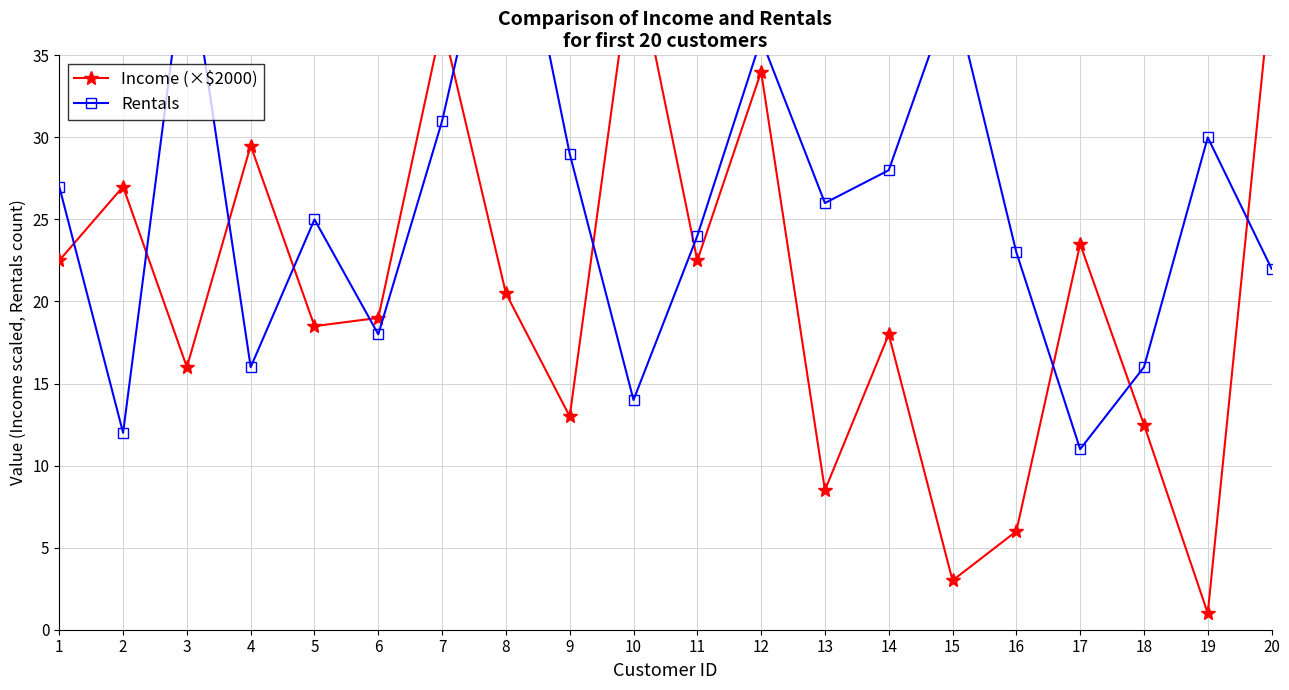

True or false: Rentals and Income (×$2000) cross at least once.

True